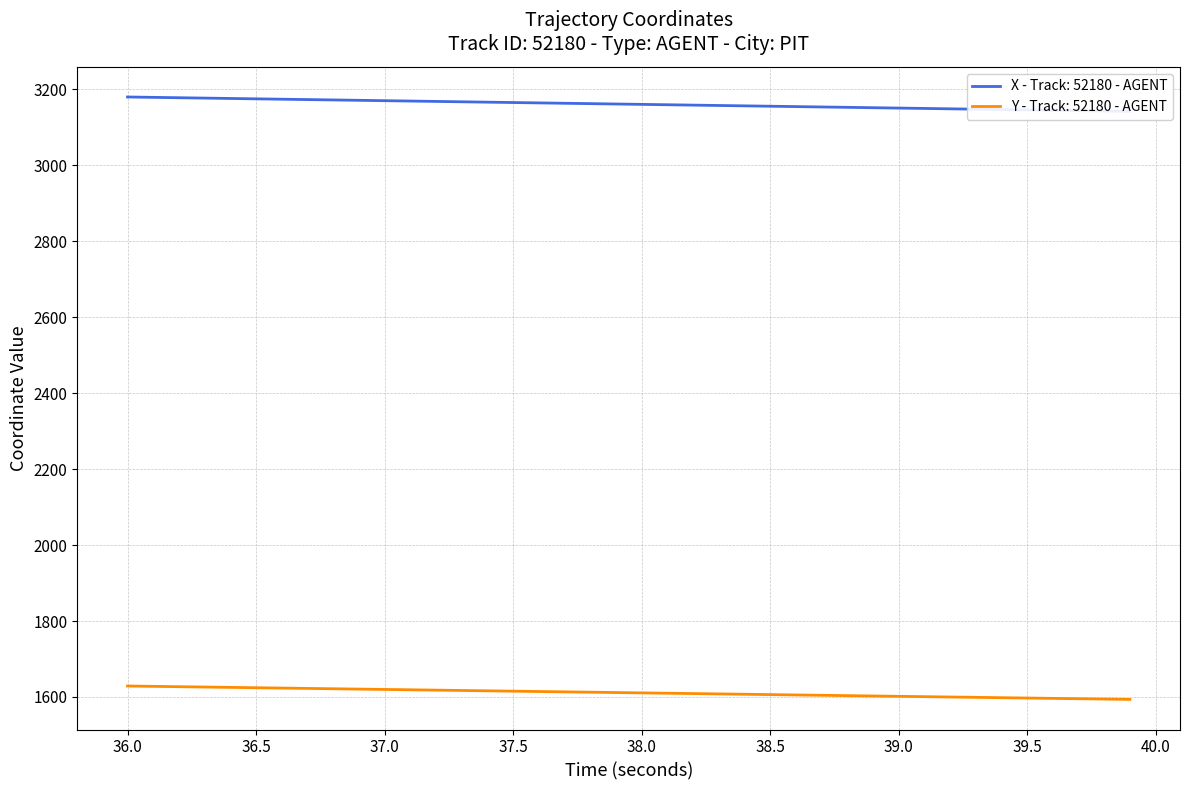

What is the minimum value for Y - Track: 52180 - AGENT?

1593.5